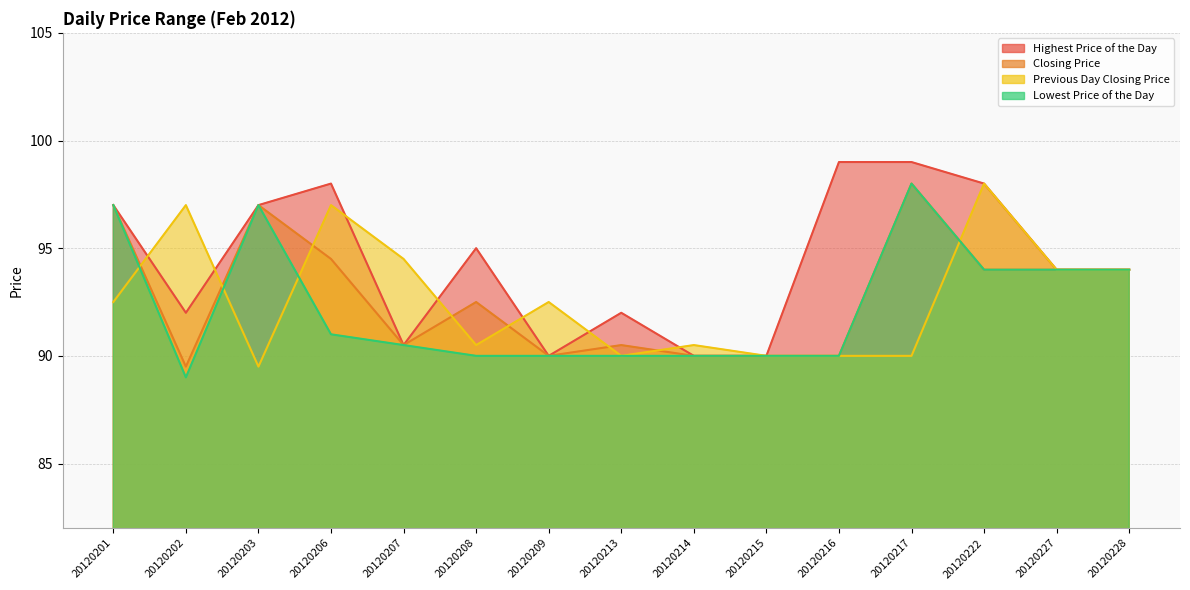

Between which two adjacent categories do Lowest Price of the Day and Previous Day Closing Price first intersect?

20120201 and 20120202